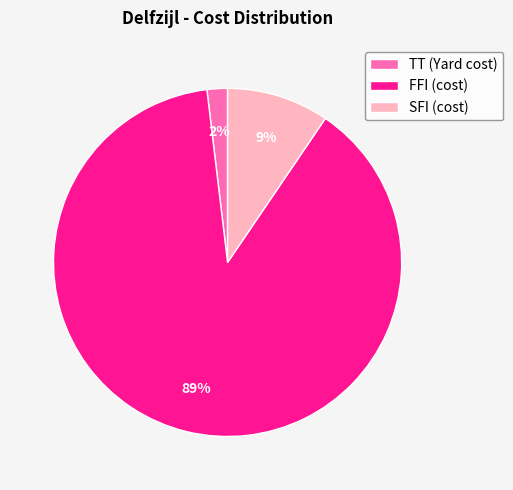

To the nearest percent, what is the difference between the largest and smallest slice percentages?

87%